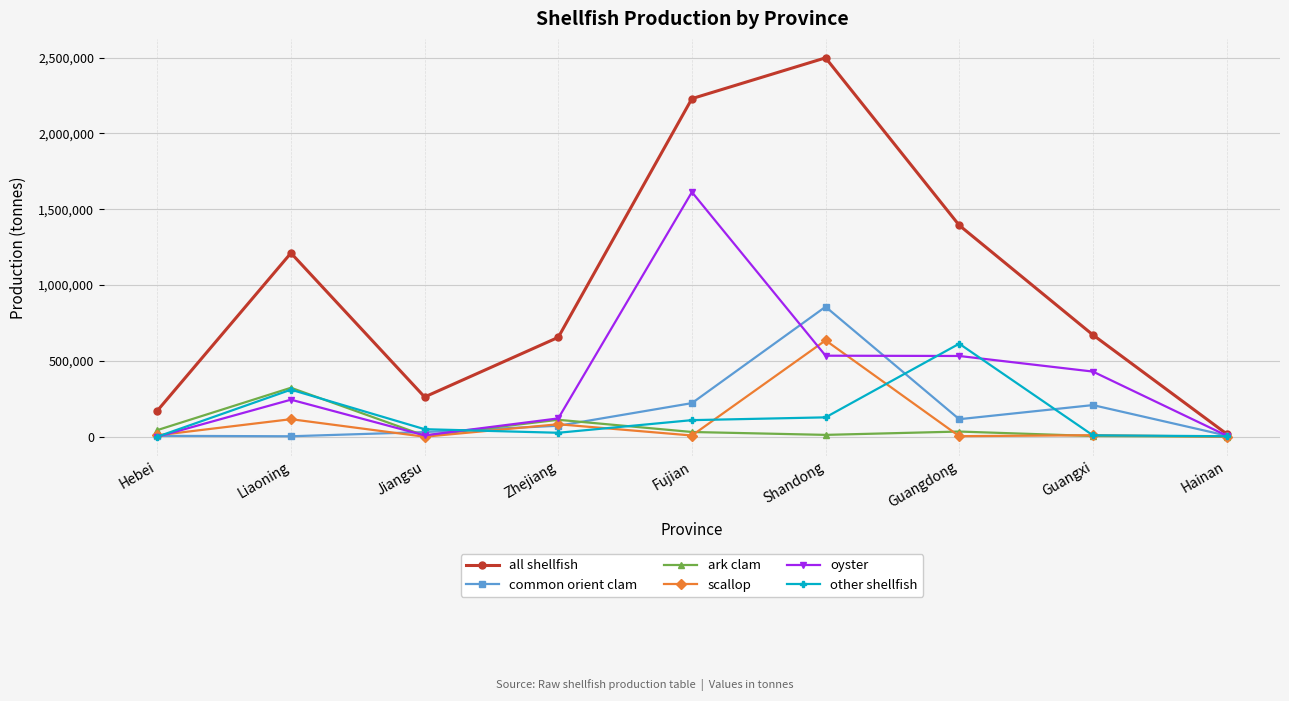

Which series has the largest range (max minus min)?

all shellfish